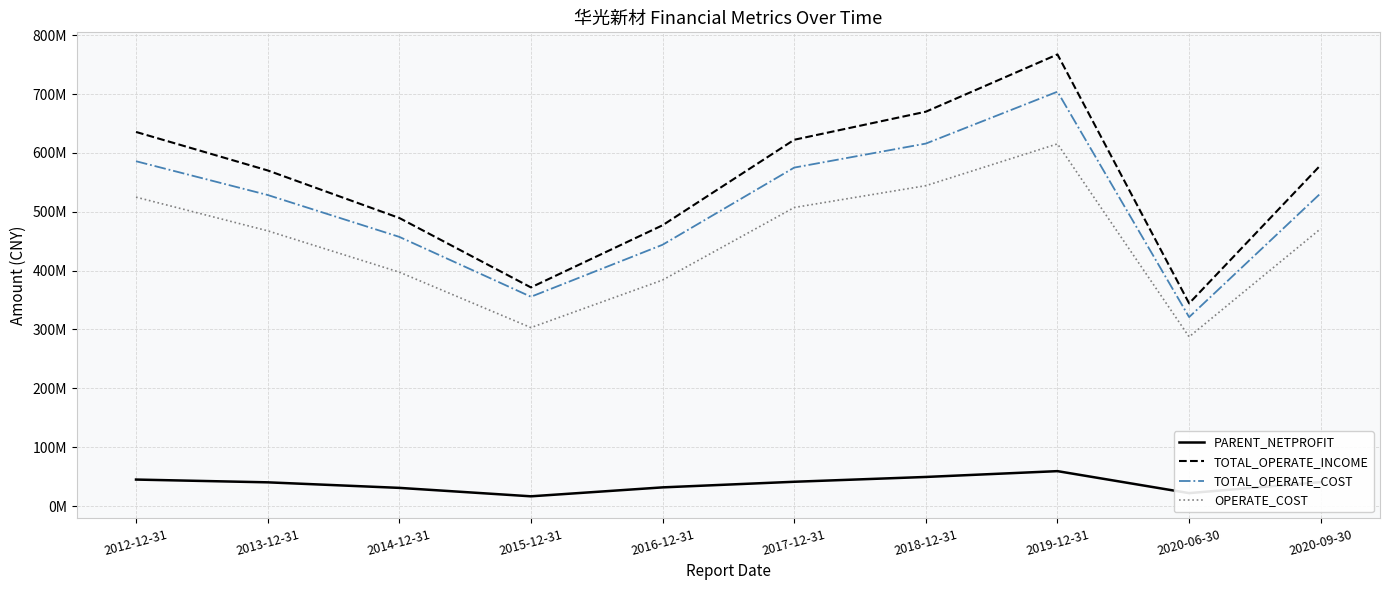

Reading left to right, what are all the values shown in this chart?

PARENT_NETPROFIT: 2012-12-31=45006098.4	2013-12-31=40304049.2	2014-12-31=30881137.8	2015-12-31=16543916.9	2016-12-31=31727549.4	2017-12-31=41260745.4	2018-12-31=49432446.5	2019-12-31=59322342.4	2020-06-30=21970946.6	2020-09-30=40691013.0
TOTAL_OPERATE_INCOME: 2012-12-31=635687581.4	2013-12-31=570291129.3	2014-12-31=489493630.3	2015-12-31=371522726.1	2016-12-31=477105525.0	2017-12-31=622421565.5	2018-12-31=670080621.0	2019-12-31=767413781.7	2020-06-30=344383391.9	2020-09-30=579594193.1
TOTAL_OPERATE_COST: 2012-12-31=585946198.6	2013-12-31=528549274.7	2014-12-31=457402650.3	2015-12-31=355648124.1	2016-12-31=444001006.1	2017-12-31=575112321.1	2018-12-31=615929960.9	2019-12-31=704107656.4	2020-06-30=321062512.0	2020-09-30=531664270.4
OPERATE_COST: 2012-12-31=524913523.8	2013-12-31=467694062.9	2014-12-31=397475676.0	2015-12-31=303202151.1	2016-12-31=384012660.6	2017-12-31=507299791.8	2018-12-31=544364682.8	2019-12-31=615428326.5	2020-06-30=287542977.5	2020-09-30=471376737.1